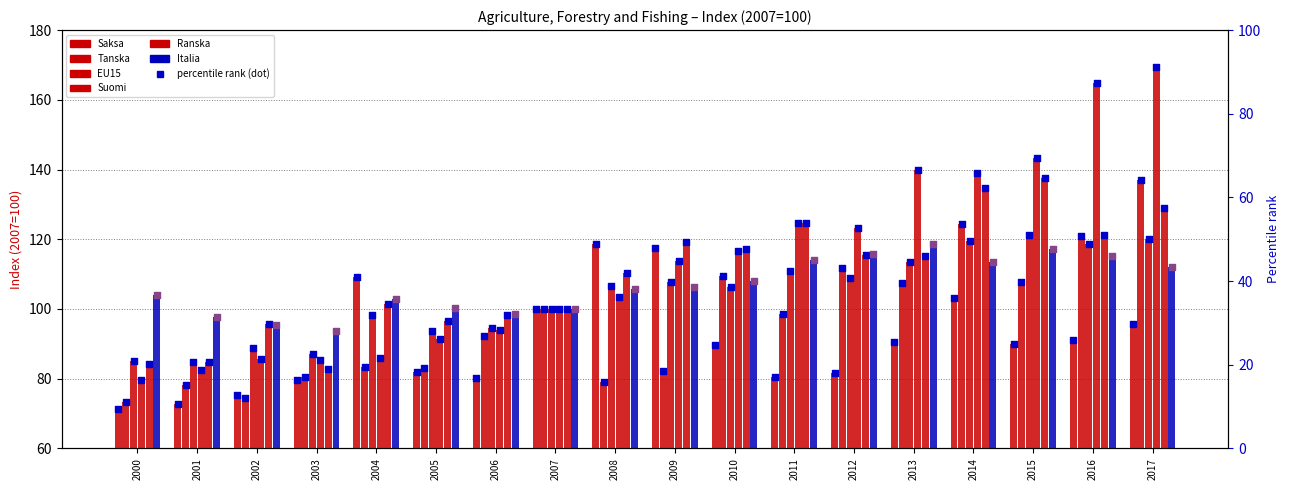

What are all the series names shown in the legend?

Saksa, Tanska, EU15, Suomi, Ranska, Italia